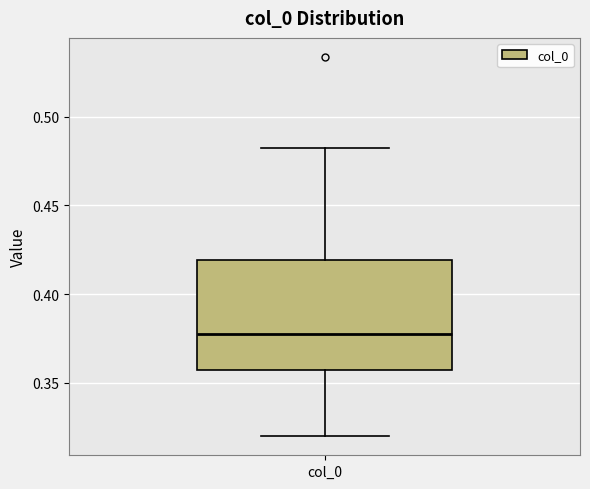

Read this box plot against the y-axis: the position of the median line, the range covered by the box, and the ends of both whiskers. The values are not printed on the chart, so give them approximately, as read against the axis.

median 0.375, box 0.355 to 0.420, whiskers 0.320 to 0.485